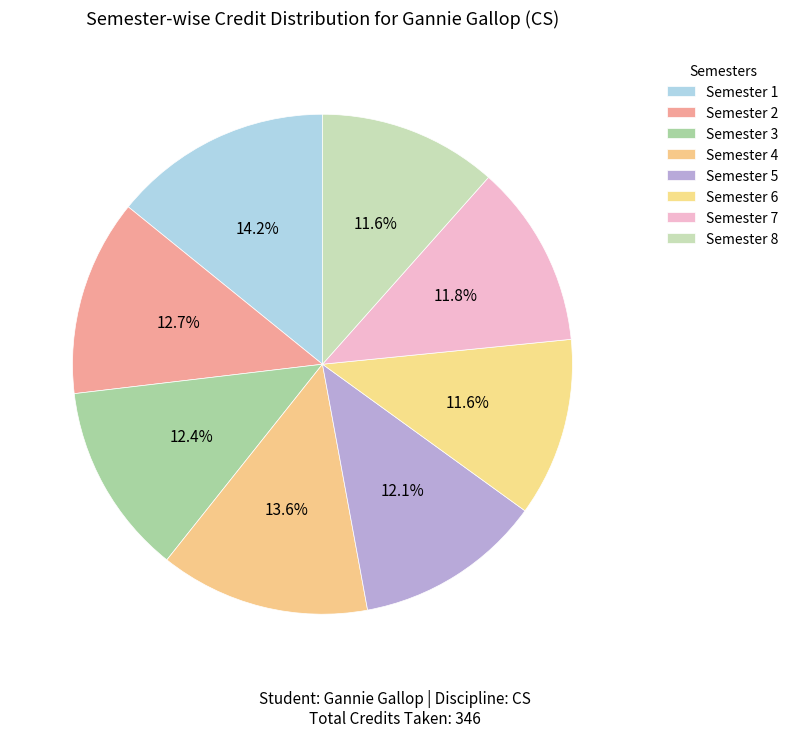

Count the number of slices in the pie.

8